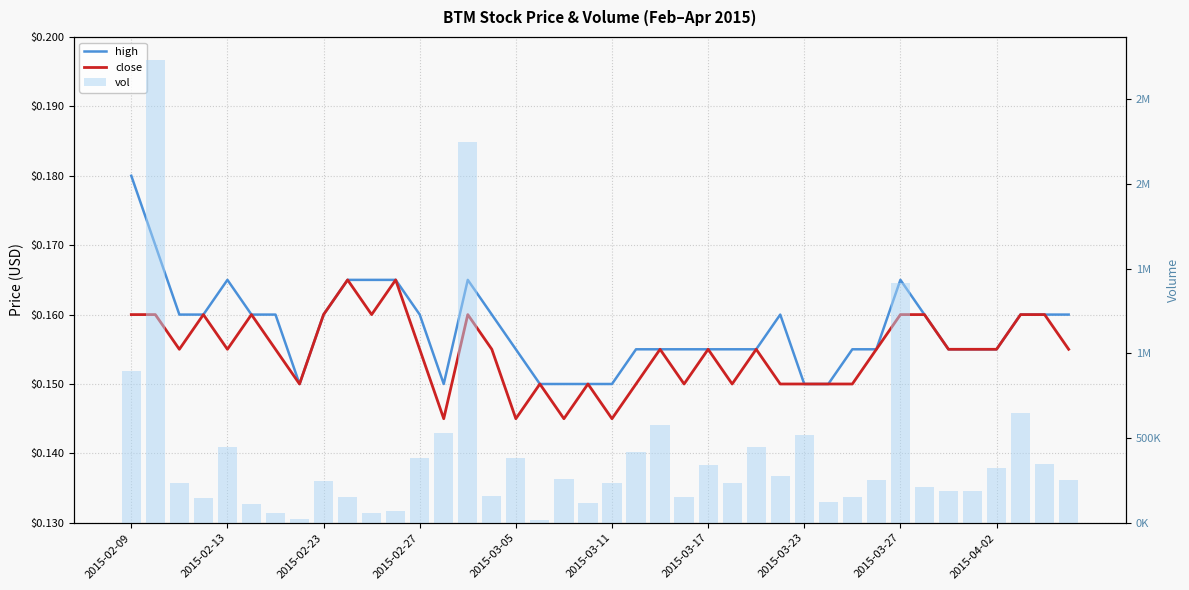

Which category has the lowest value in the high series?

2015-03-23